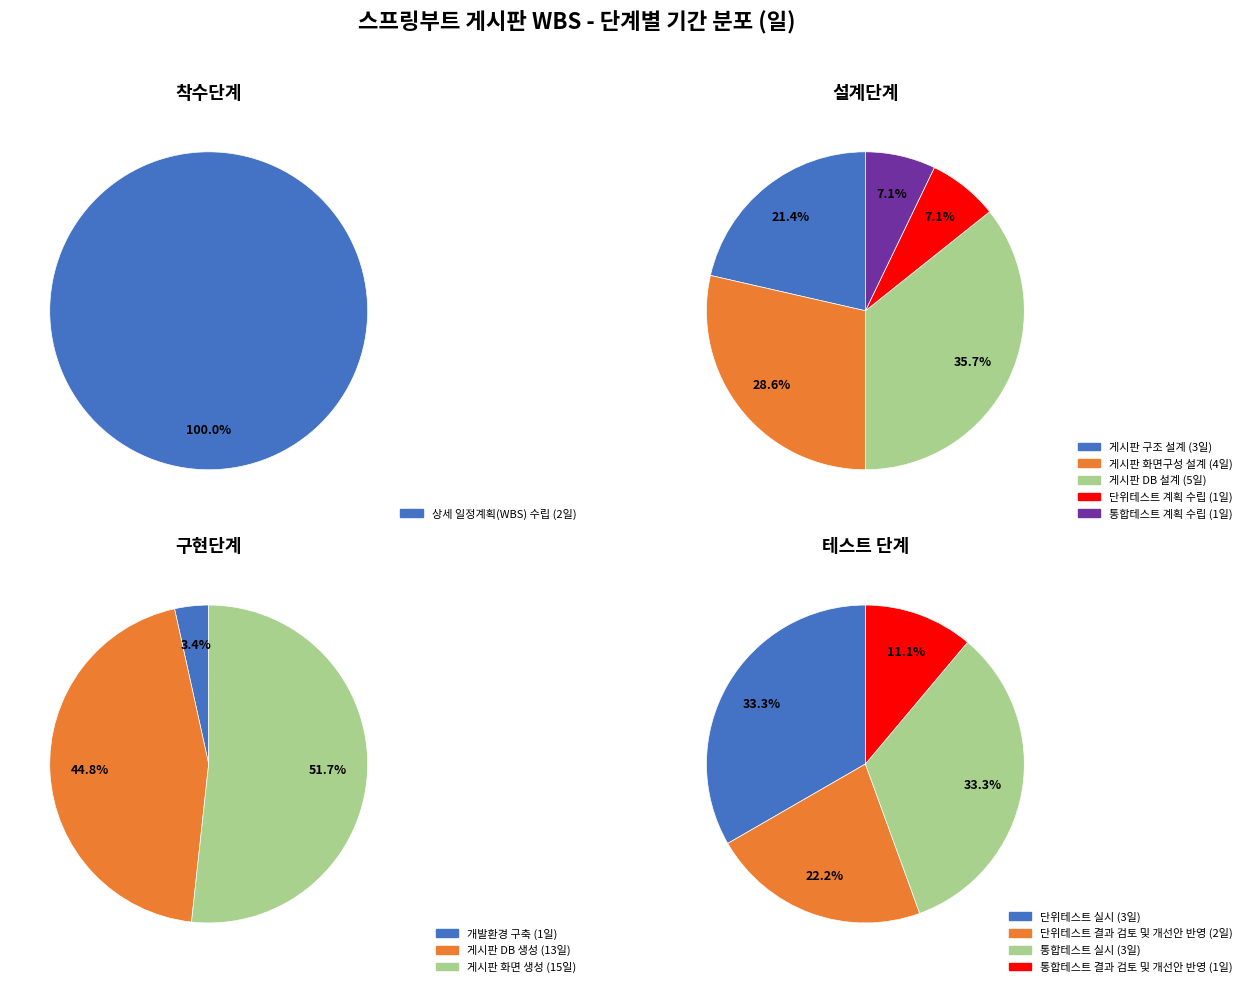

What percentage is NOT represented by 테스트 단계?

84.6%